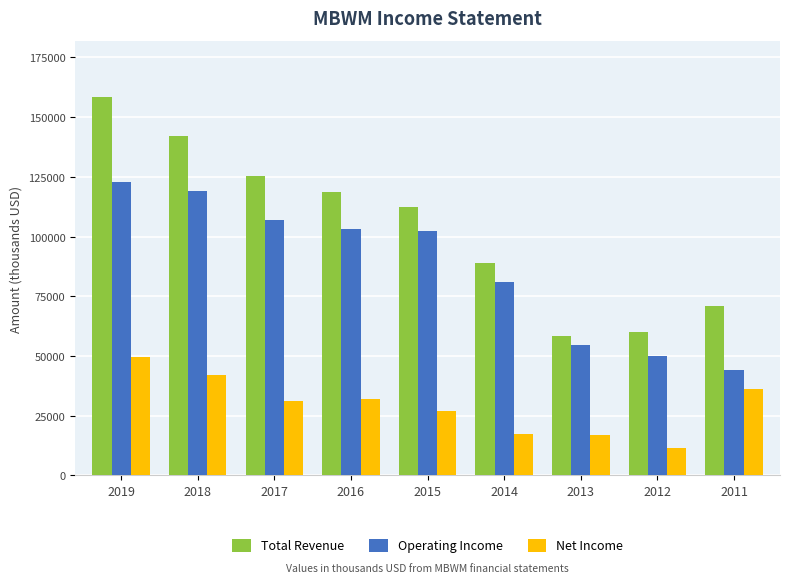

The Total Revenue series shows 223465 at 2019. True or false?

False